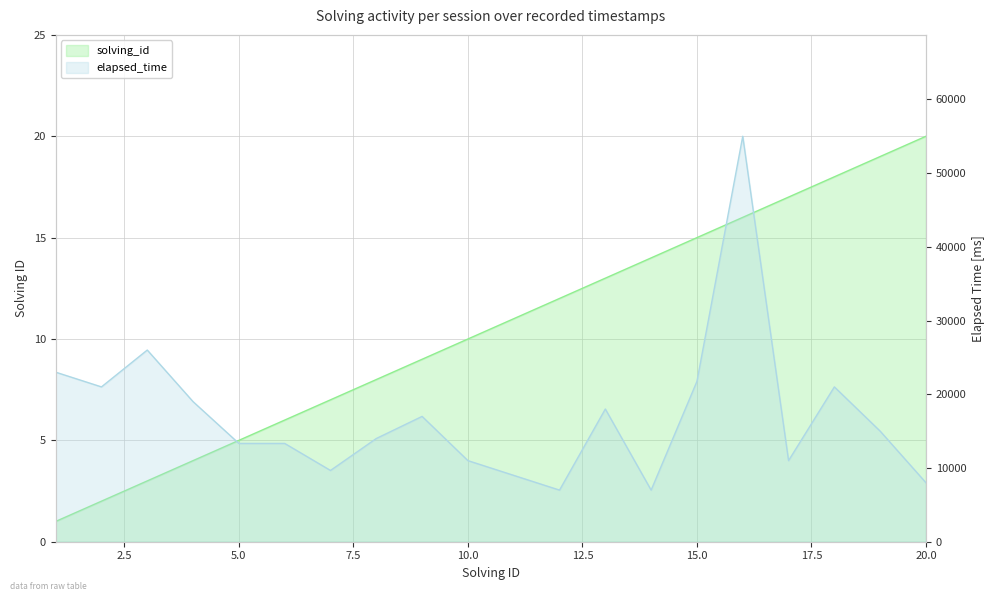

What is the minimum value shown in the chart?

1